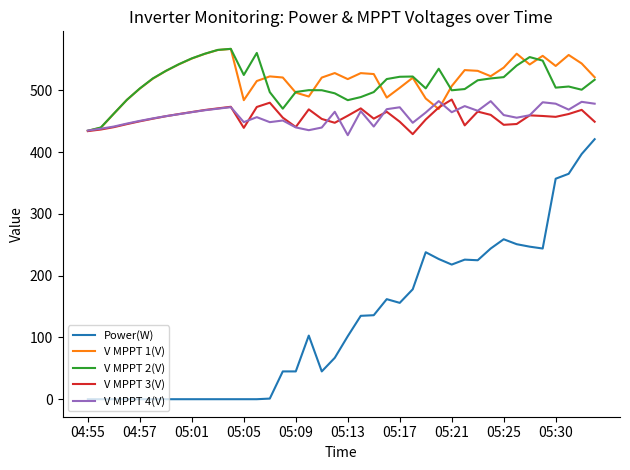

Which series has the widest spread of values?

Power(W)